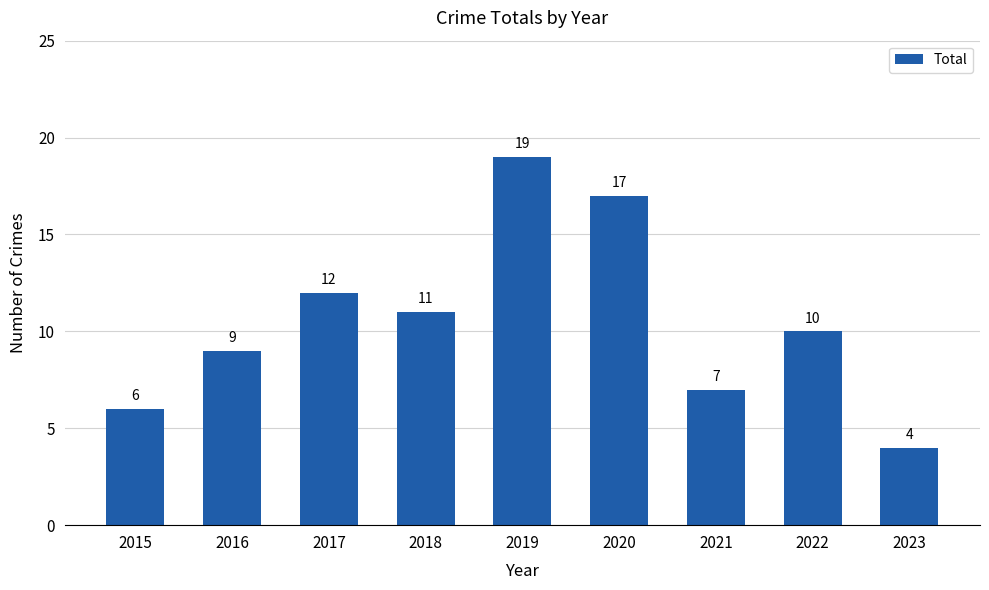

What is the value of the 4th bar from the left?

11